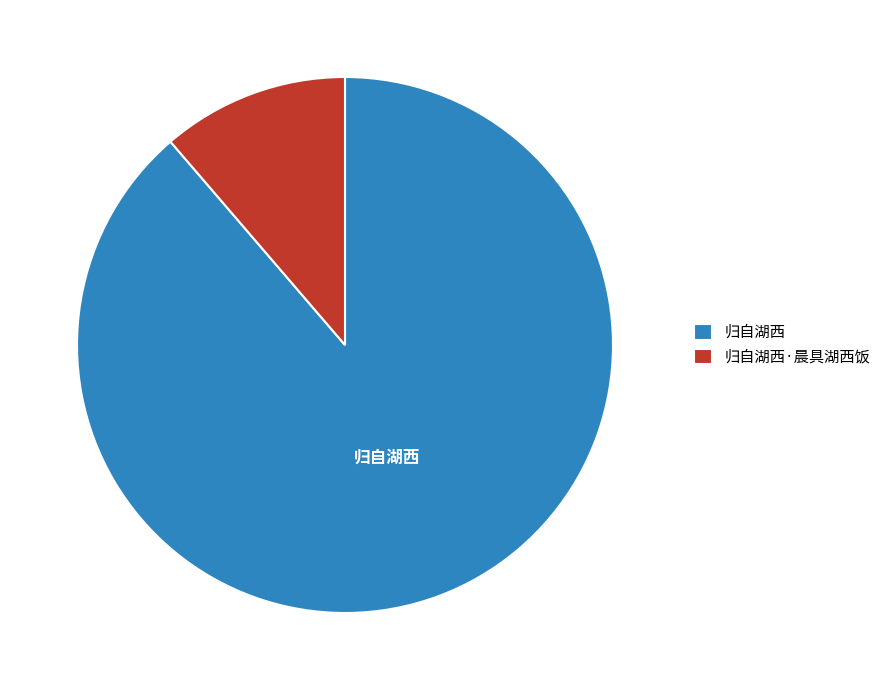

The 归自湖西 slice represents 99% of the pie. True or false?

False